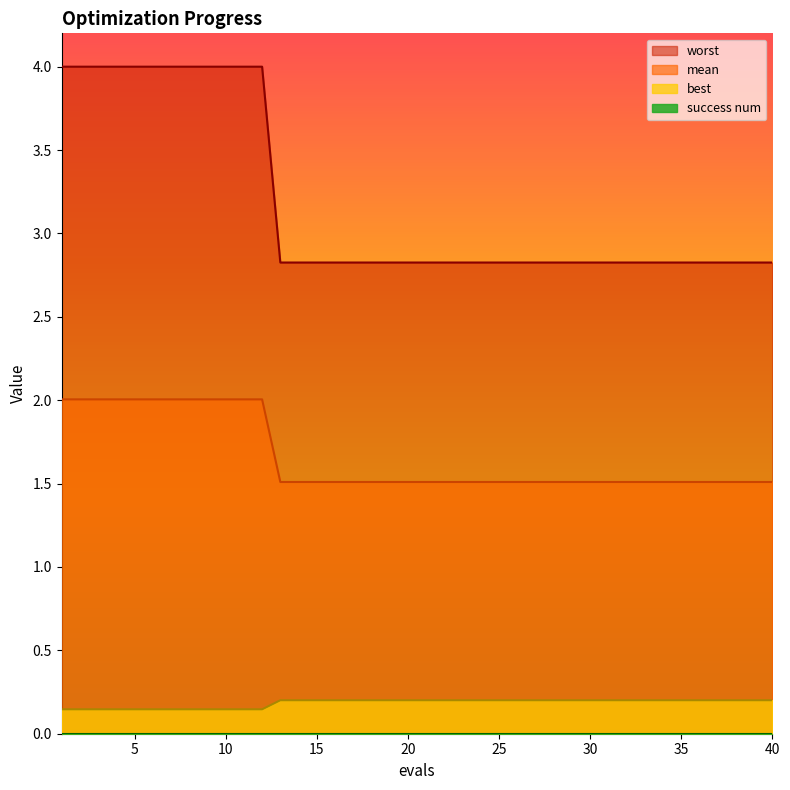

How many lines are shown in the chart?

4